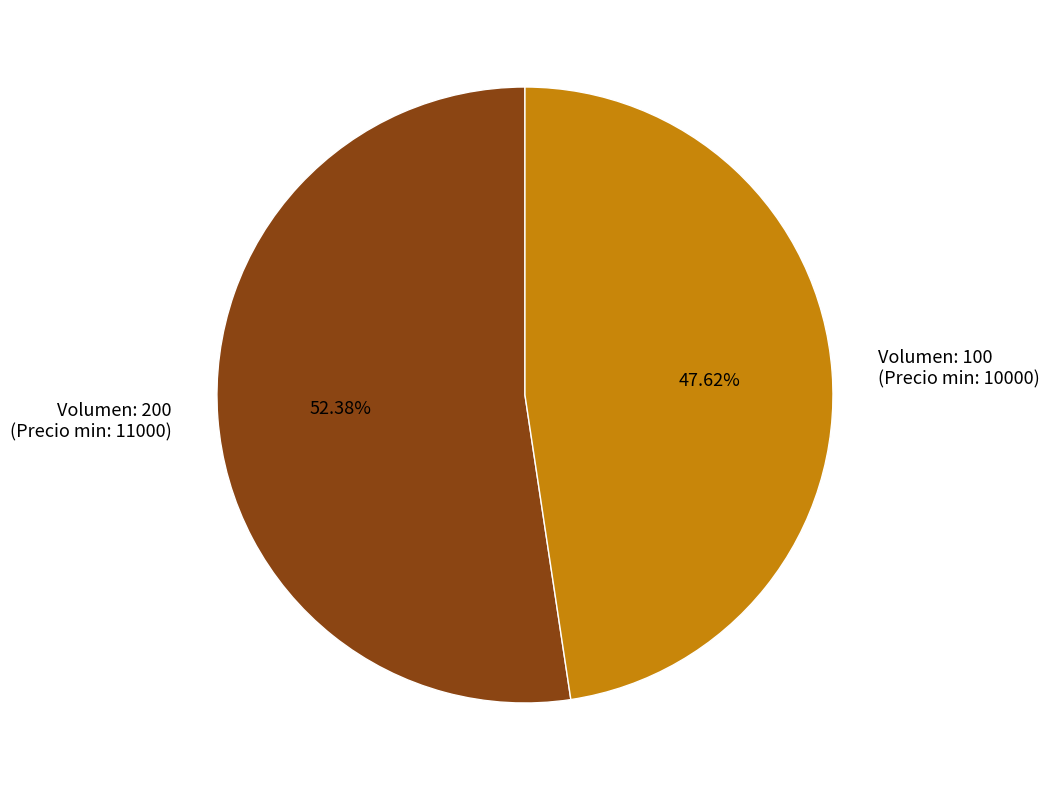

Do Volumen: 200 (Precio min: 11000) and Volumen: 100 (Precio min: 10000) together represent more than half of the pie?

Yes